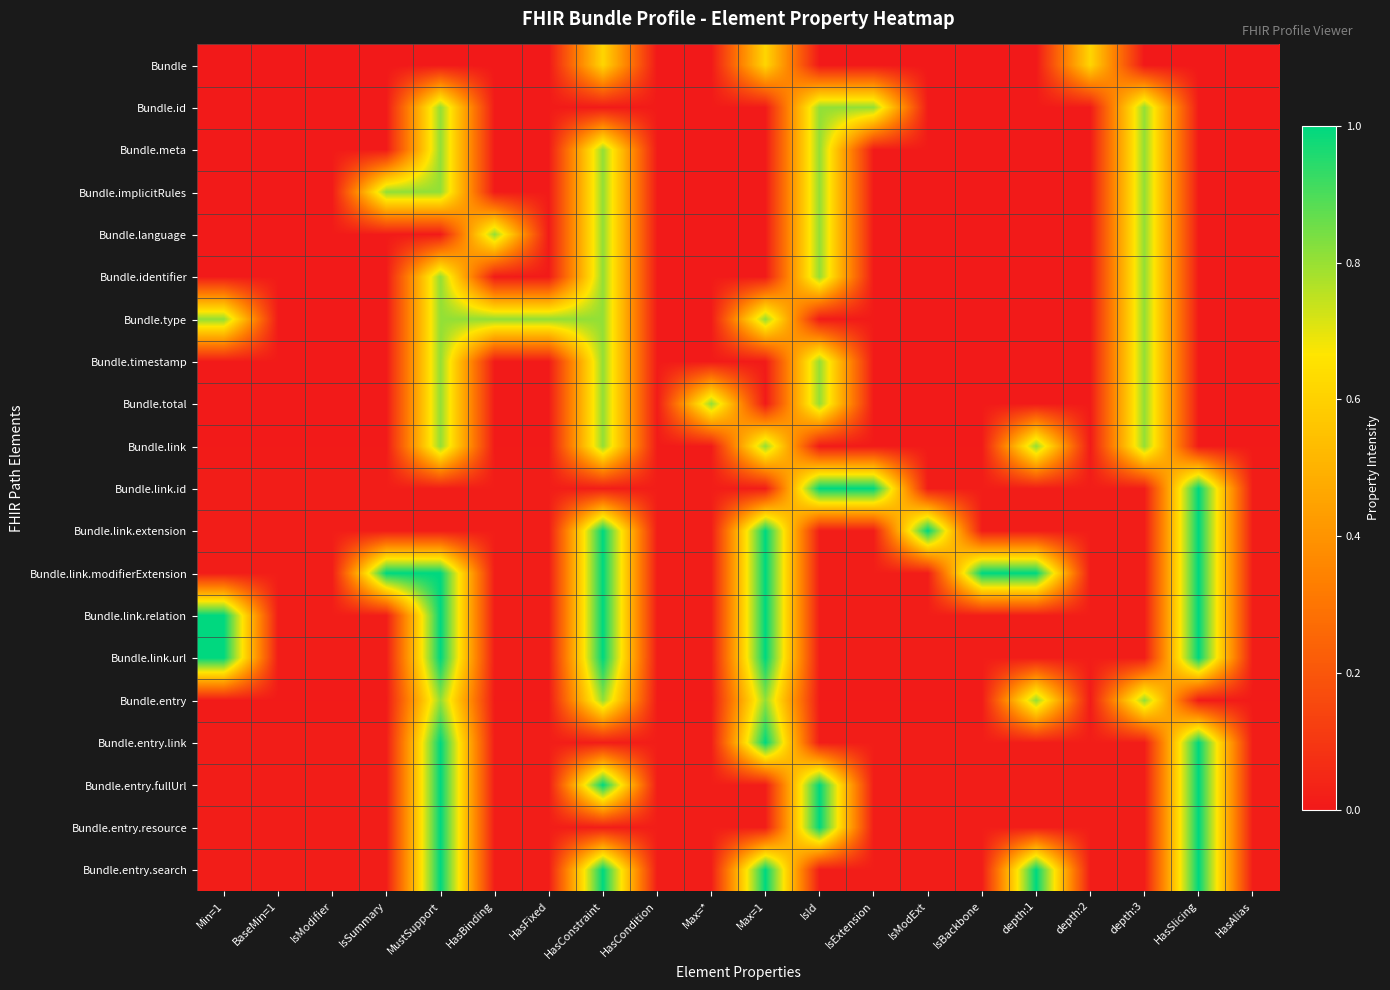

Which has a higher value, IsBackbone or HasAlias?

IsBackbone